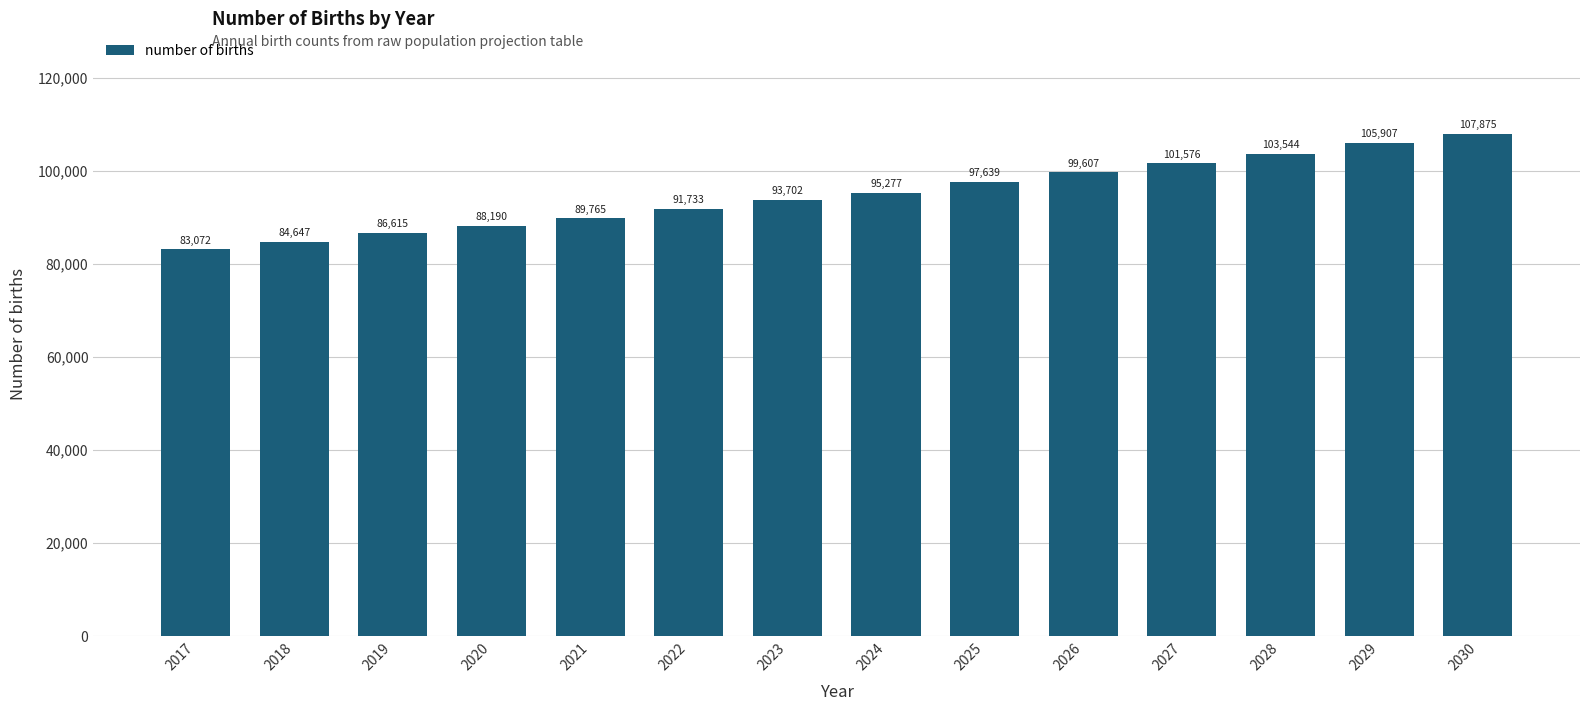

Does the chart contain stacked bars?

No